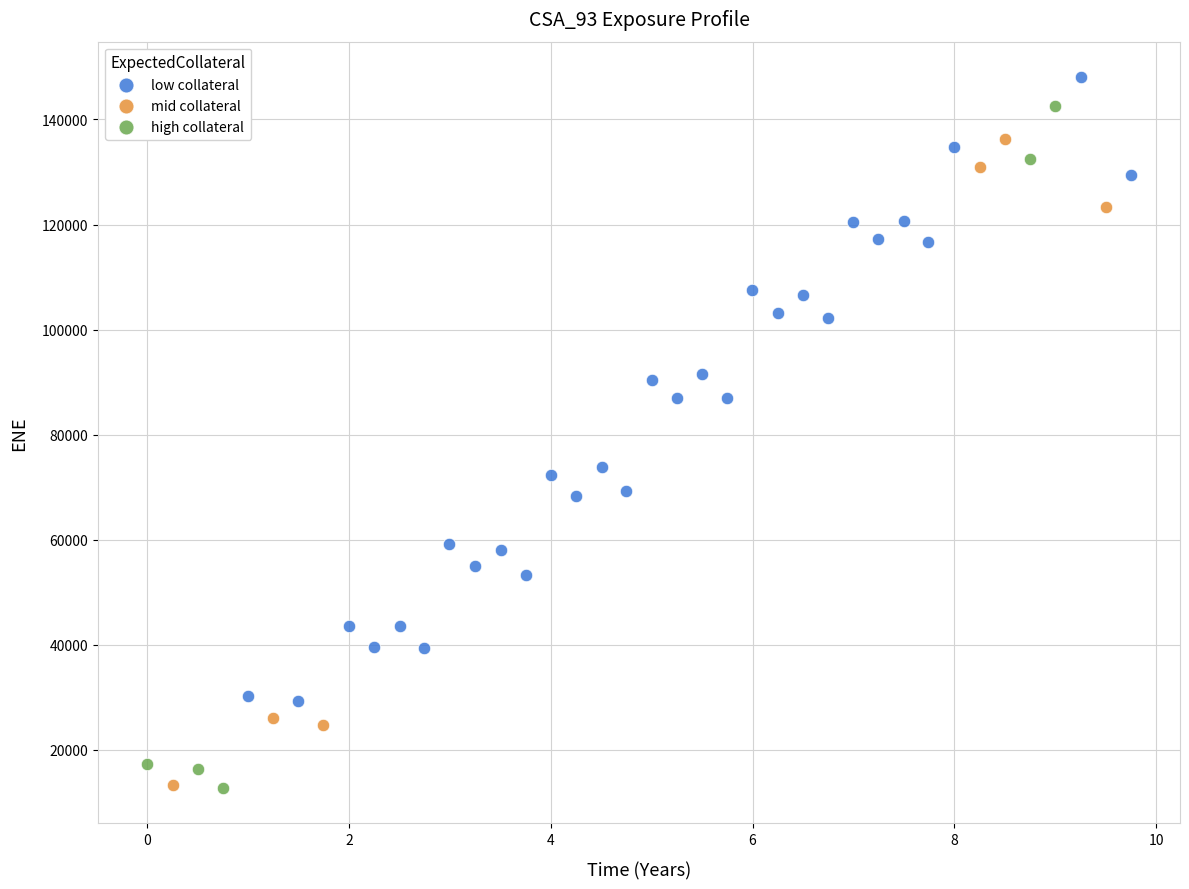

Which series has the widest spread of Y values?

high collateral